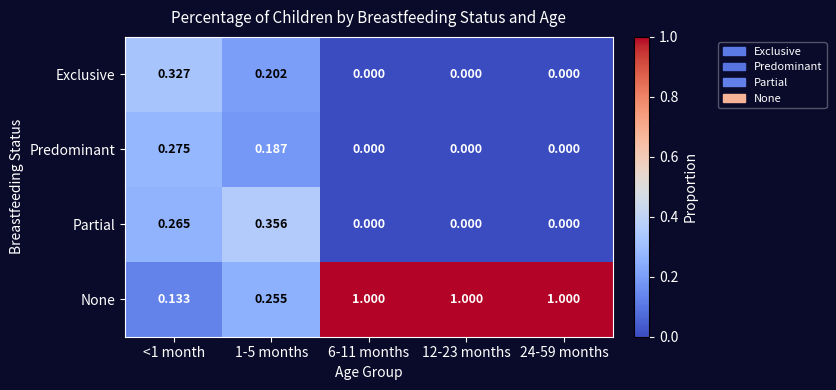

Which series has the largest range (max minus min)?

None